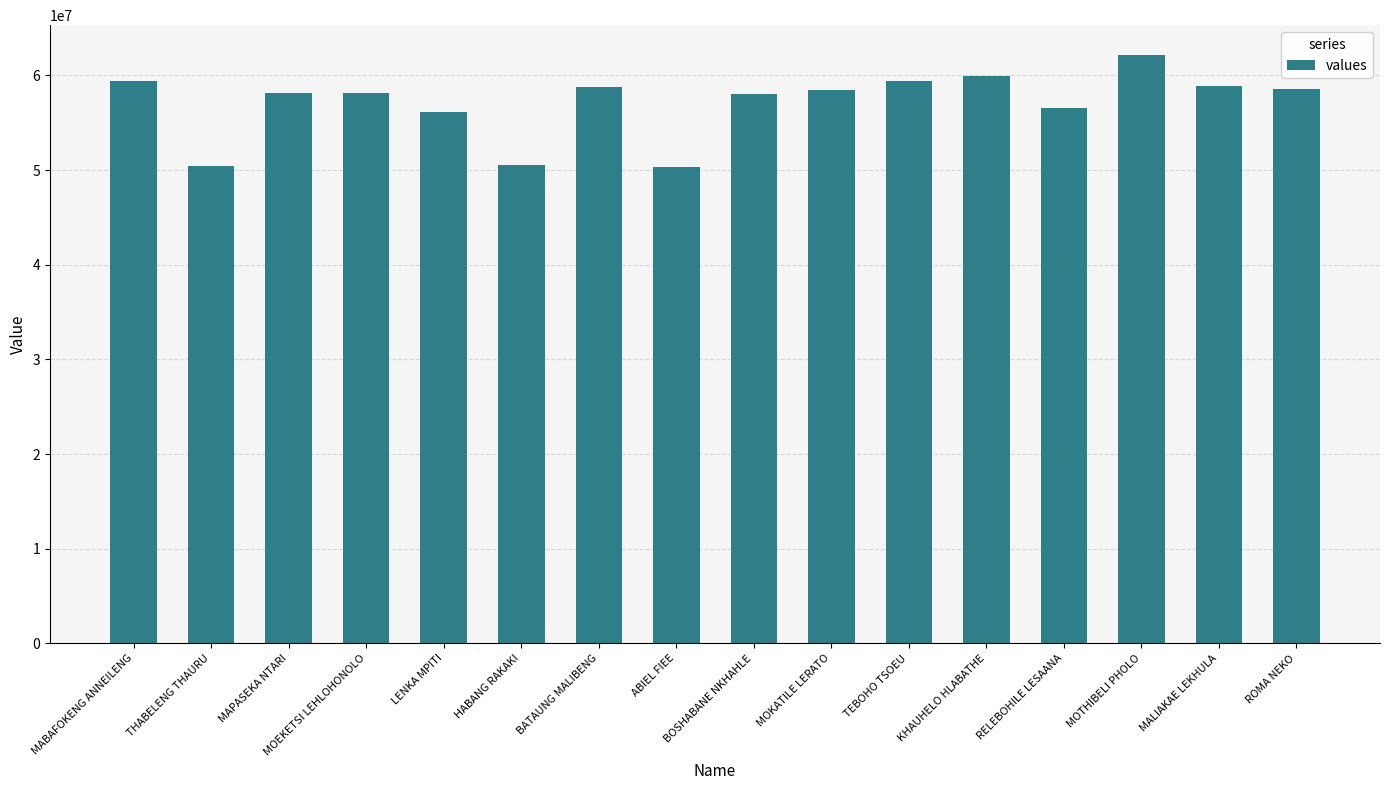

What is the value of the 2nd bar from the left?

50408762